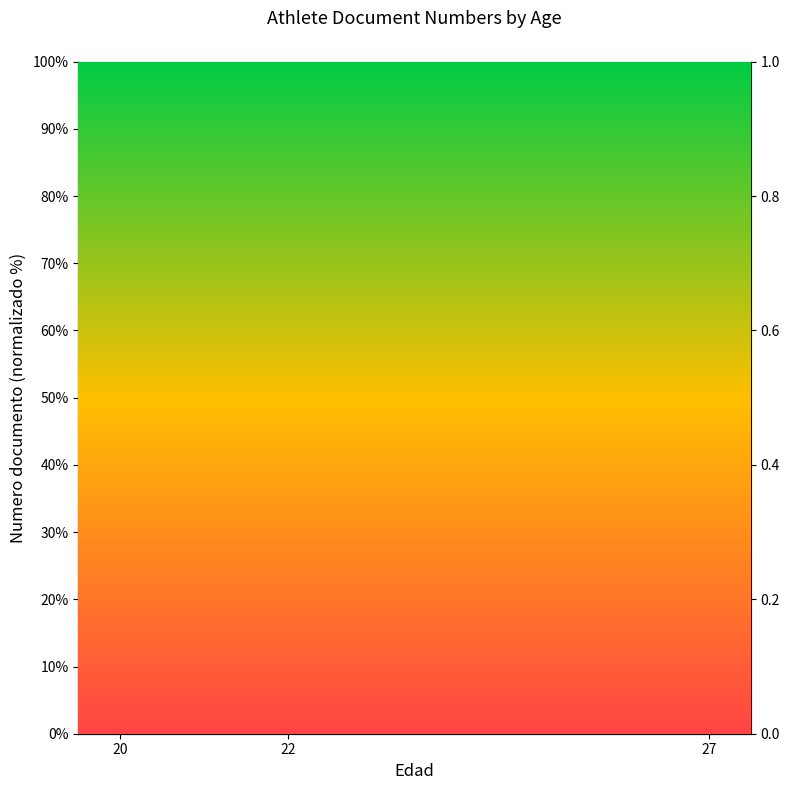

What is the ratio of the value at 27 to the value at 22?

1.6